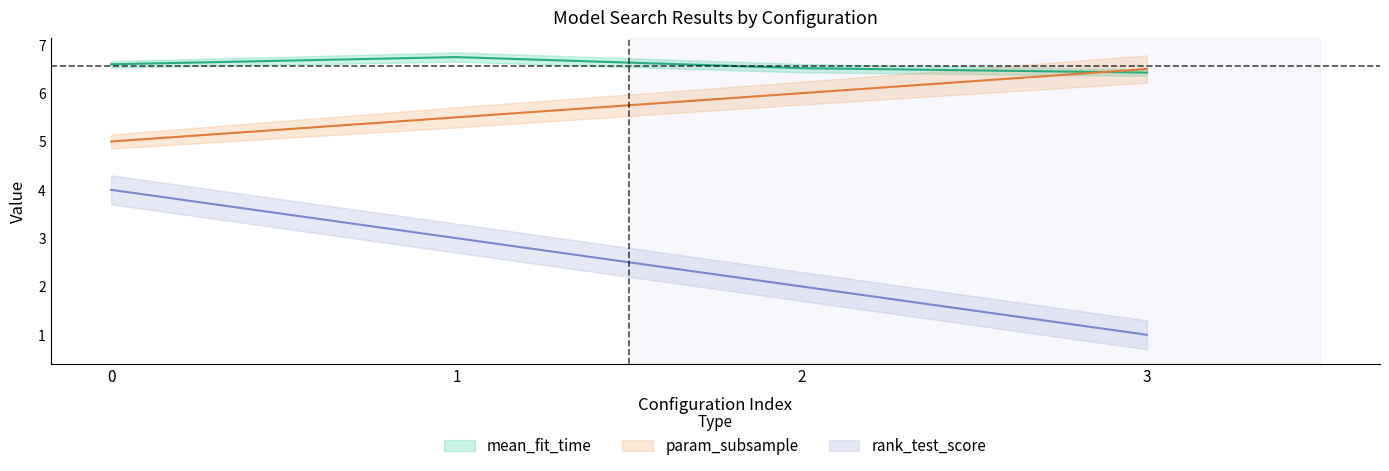

What are all the series names shown in the legend?

mean_fit_time, param_subsample, rank_test_score